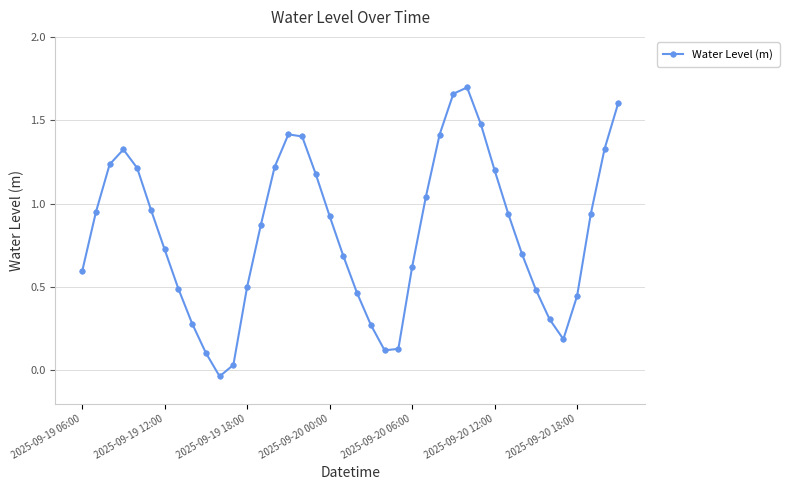

What is the sum of all values?

33.1